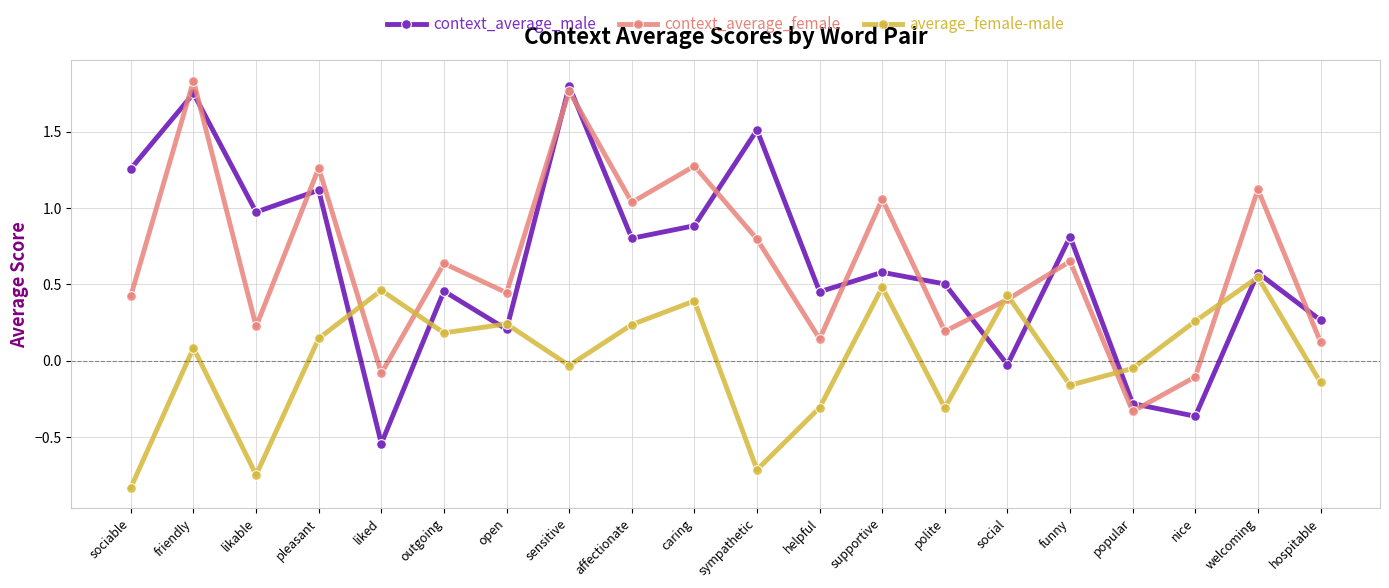

How many lines are shown in the chart?

3